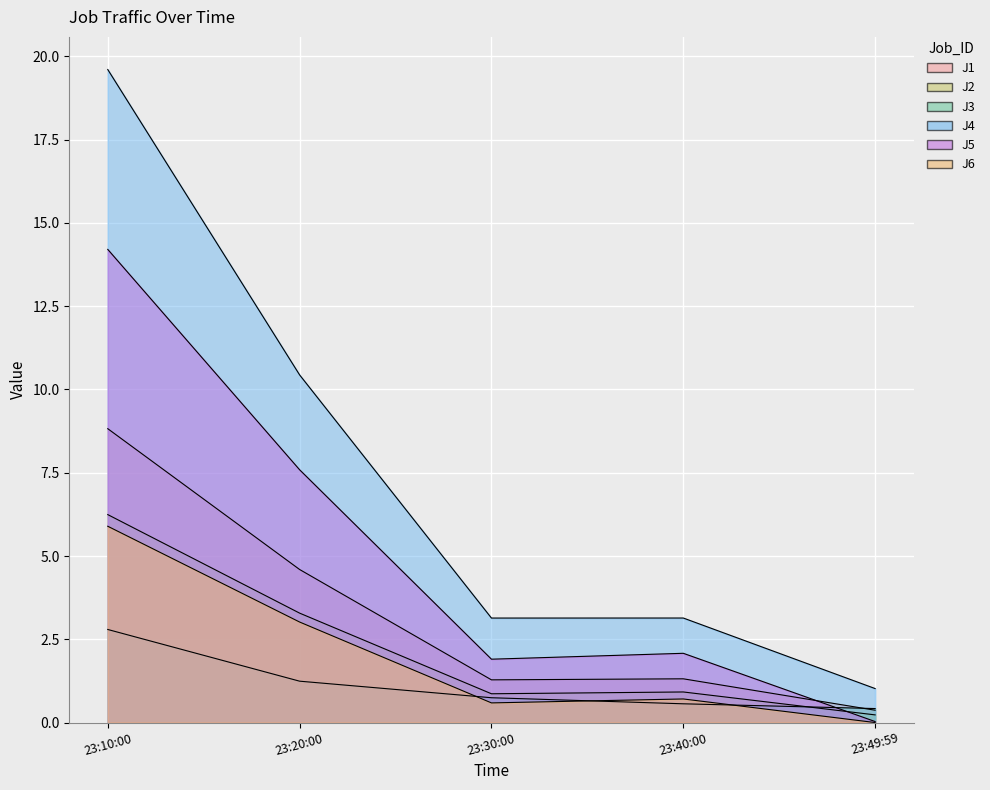

What is the difference between the highest and lowest values at 23:10:00?

16.8